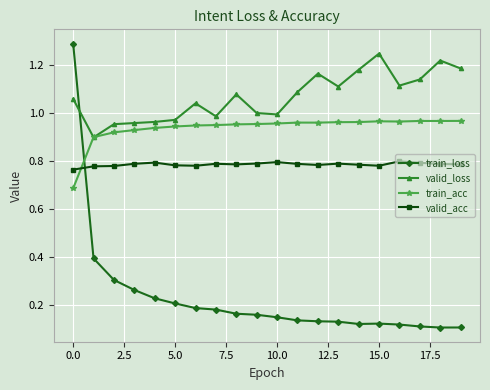

List the series in order of their overall mean, lowest first.

train_loss, valid_acc, train_acc, valid_loss